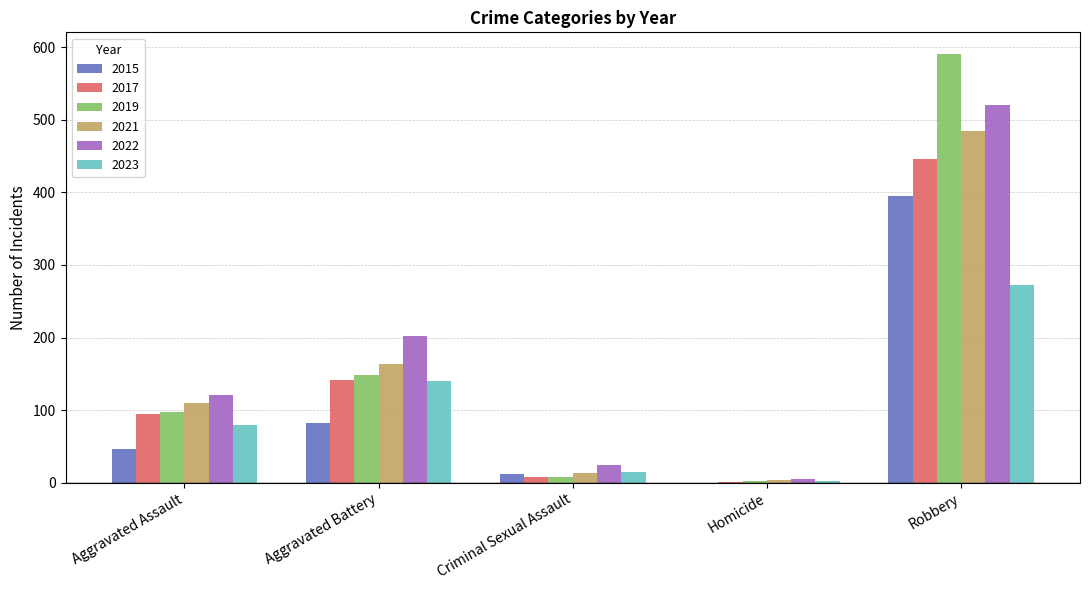

Reading left to right, extract all data points from this chart.

2015: 46	82	12	0	395
2017: 95	142	8	1	446
2019: 98	148	8	2	591
2021: 110	163	14	4	484
2022: 121	202	24	5	521
2023: 79	140	15	2	272